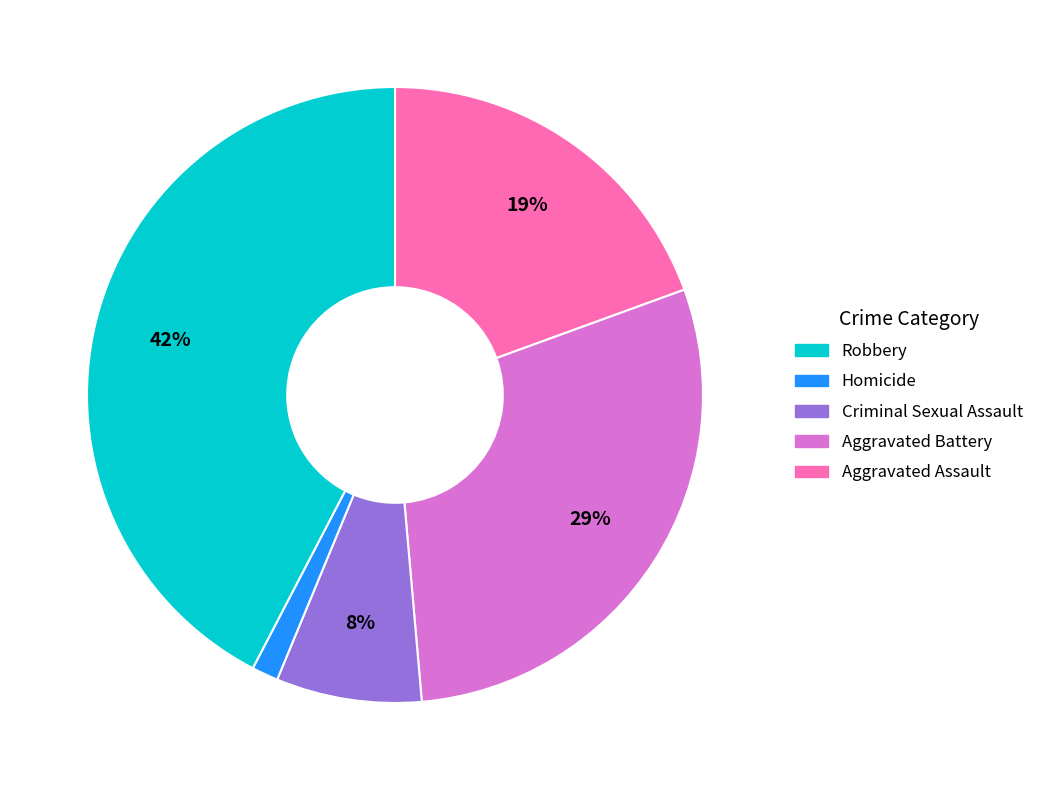

Is there a majority slice in this chart?

No